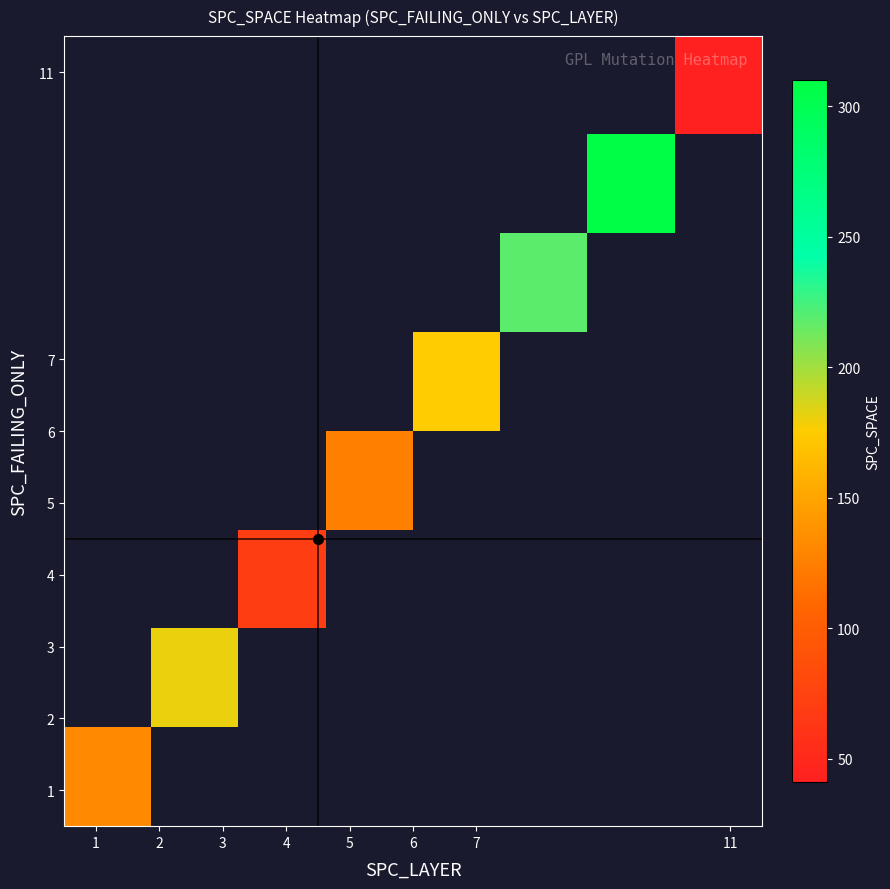

What is the smallest value displayed?

41.0